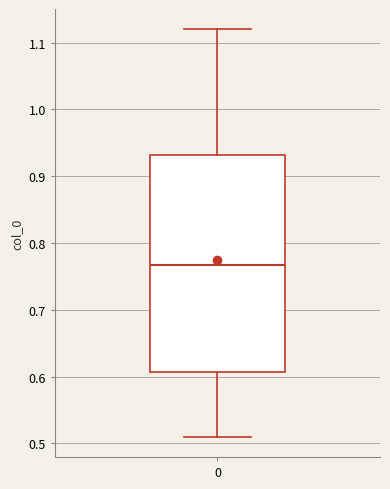

Where does the lower whisker of the box at x = 0 end on the y-axis? The values are not printed on the chart, so give them approximately, as read against the axis.

0.51